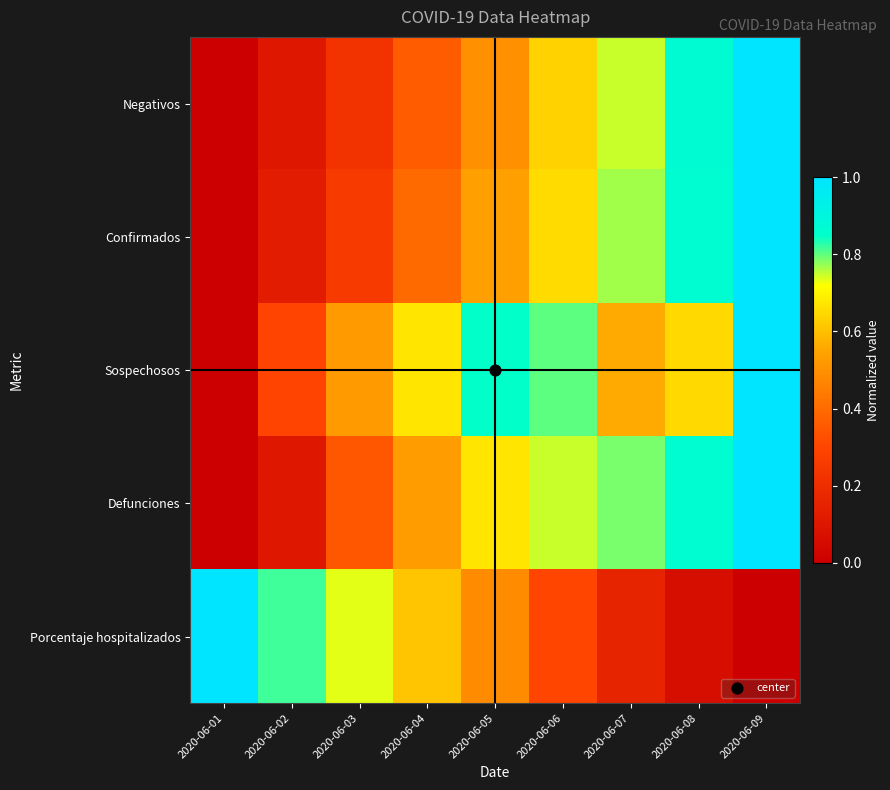

At 2020-06-01, list the series in order from smallest to largest.

Negativos, Confirmados, Sospechosos, Defunciones, Porcentaje hospitalizados